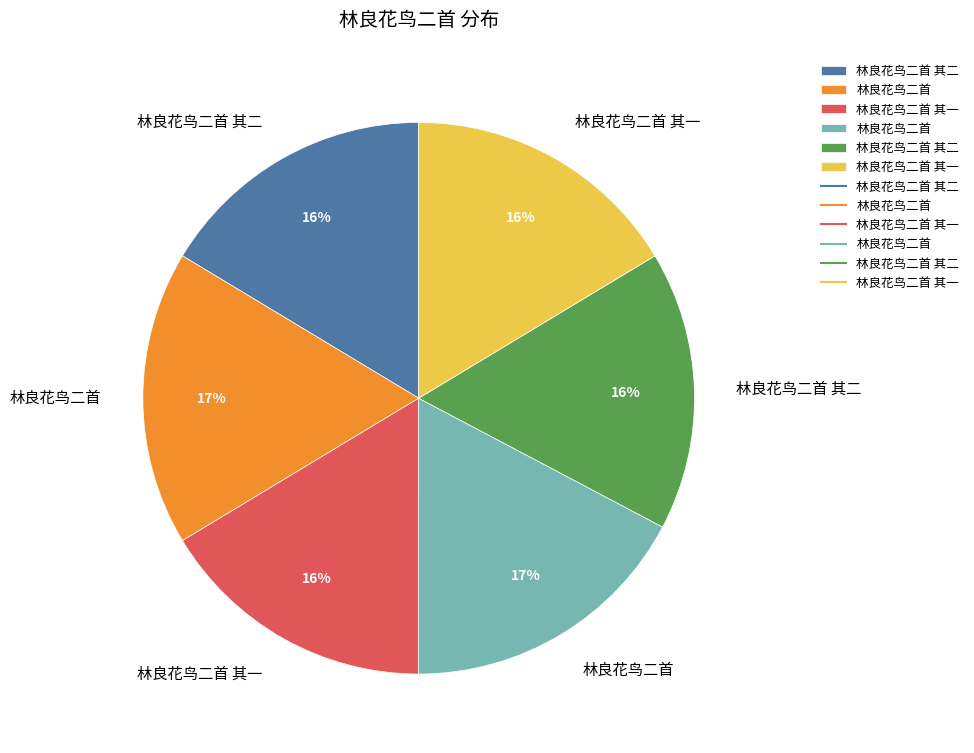

To the nearest percent, what is the average slice percentage?

17%